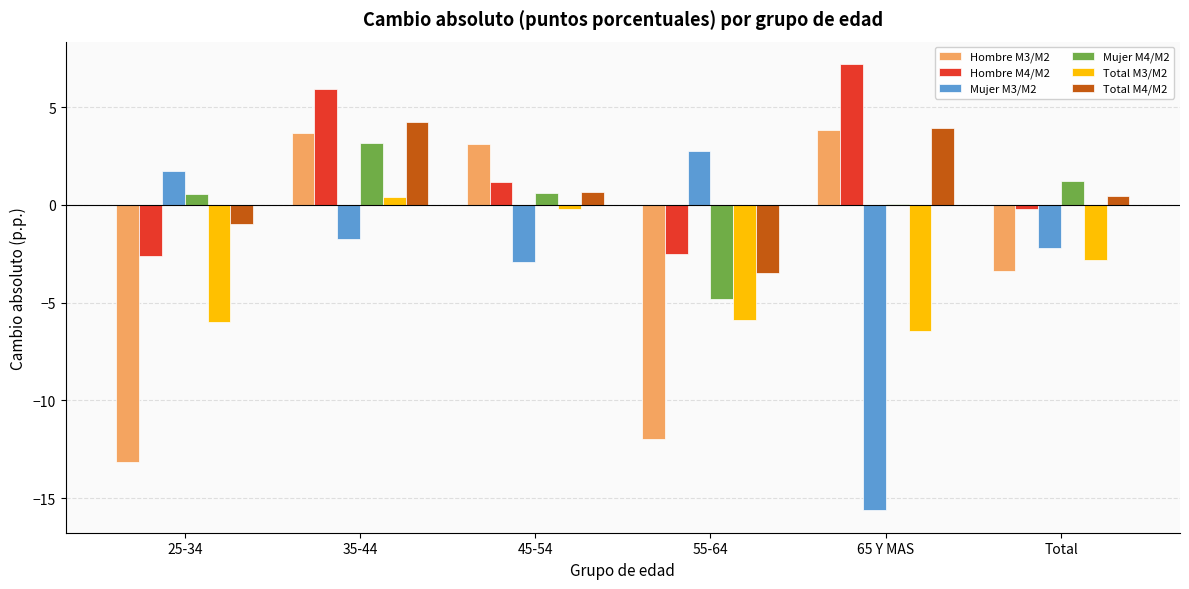

Where is Hombre M4/M2 nearest to the value 2?

45-54